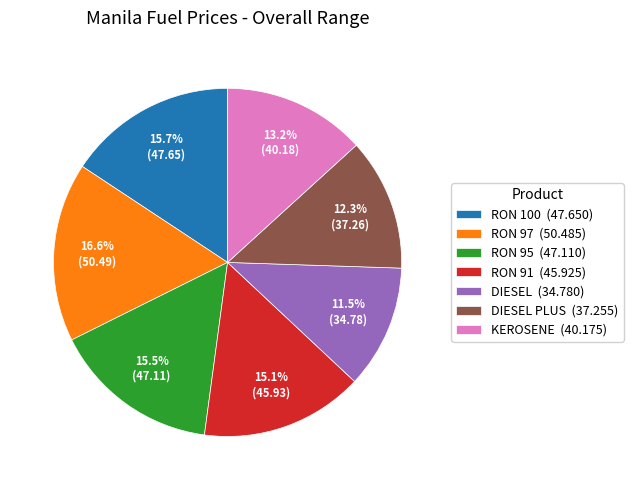

What percentage do DIESEL (34.780) and RON 91 (45.925) together represent?

26.6%